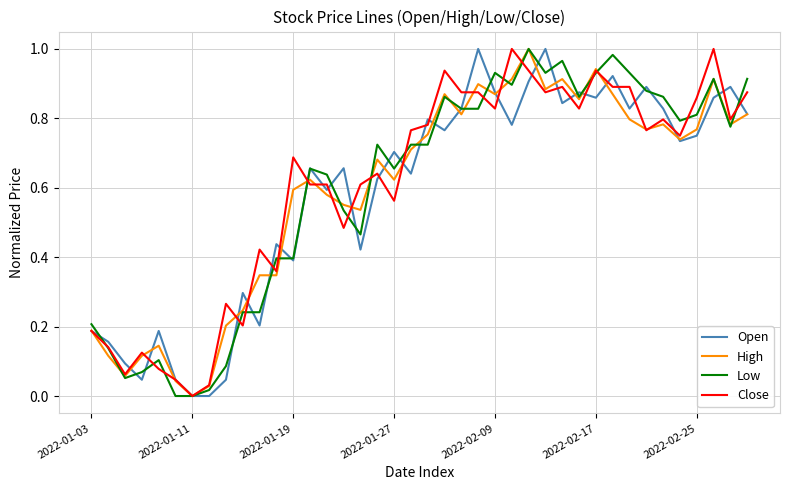

Does the chart display data point markers on the line(s)?

No